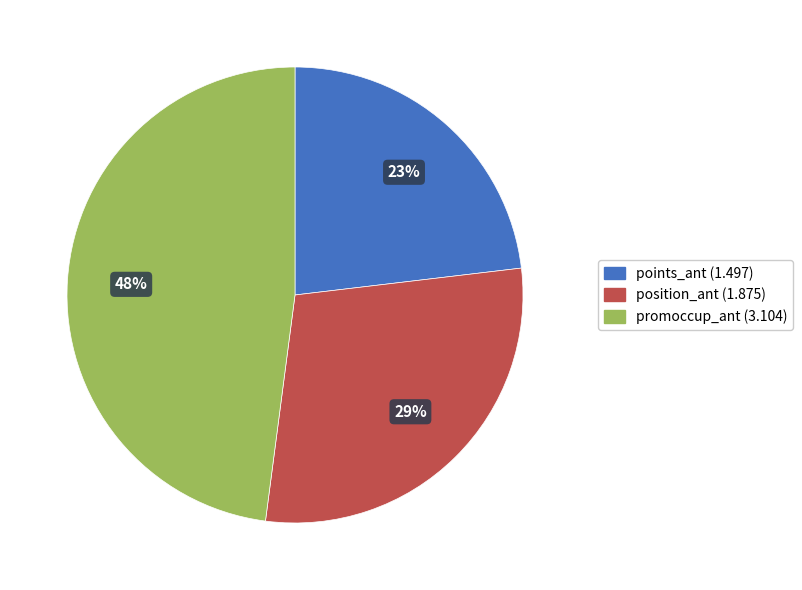

Is there any slice that represents more than half of the pie?

No